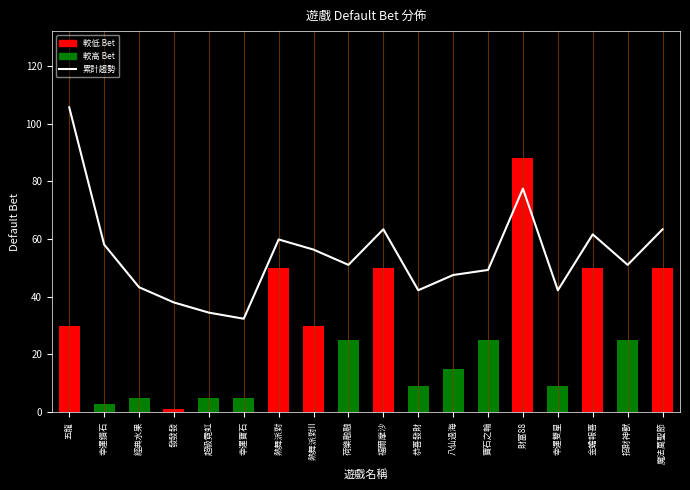

At which label does the data first exceed 51?

五龍